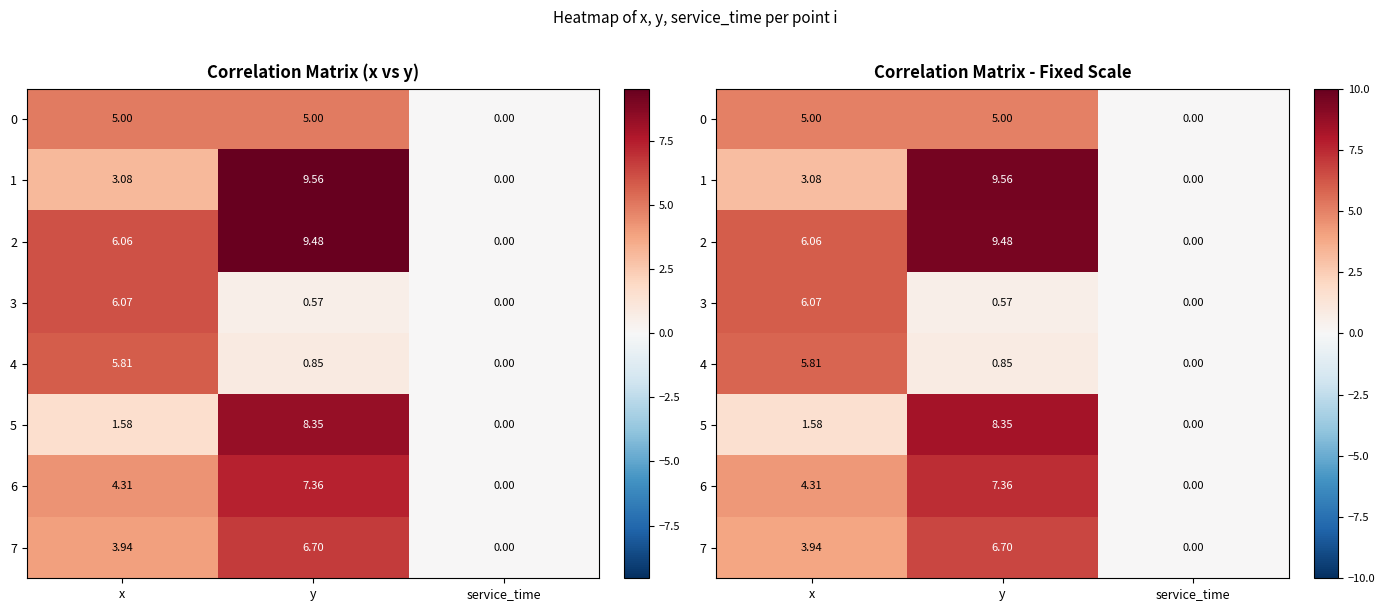

What is the difference between the second highest and minimum values in the 6 series?

4.3